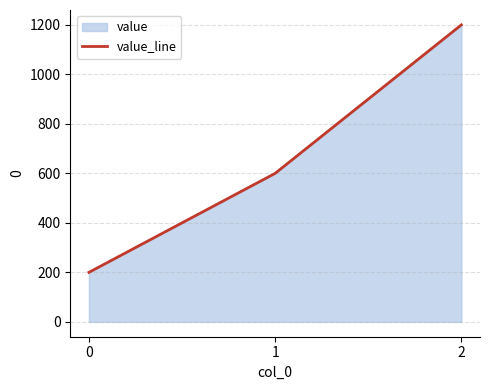

Reading left to right, transcribe all the data shown in this chart.

0=200	1=600	2=1200